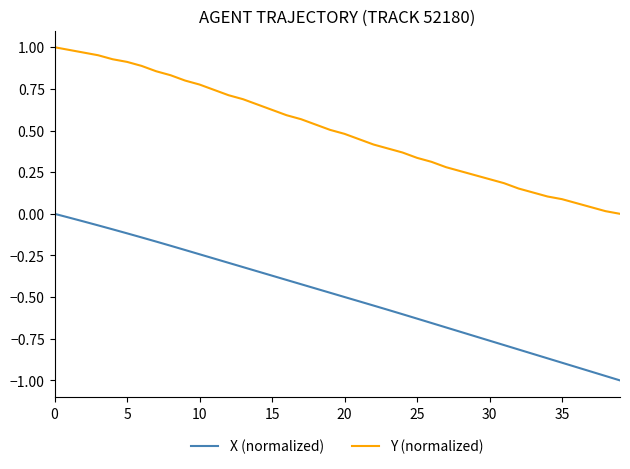

What is the sum of all X (normalized) values?

-19.6